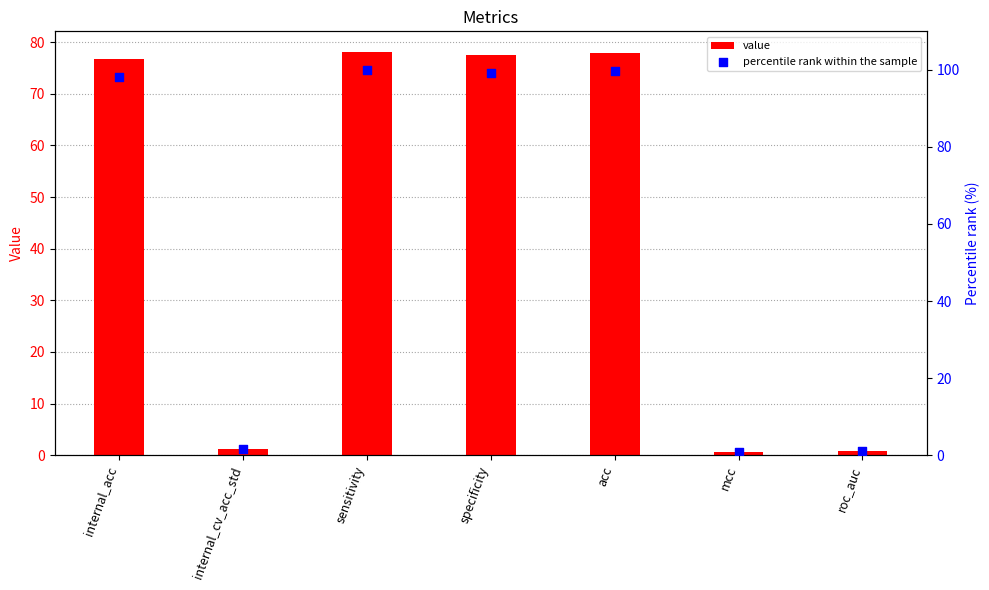

Which series reaches the minimum Y coordinate?

value